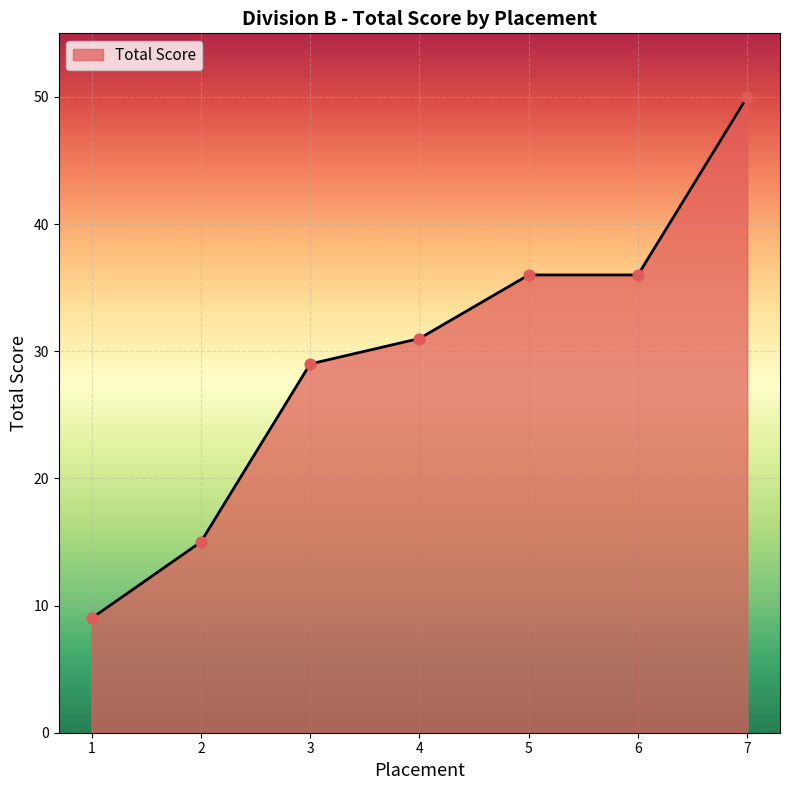

Which has a higher value, 3 or 4?

4